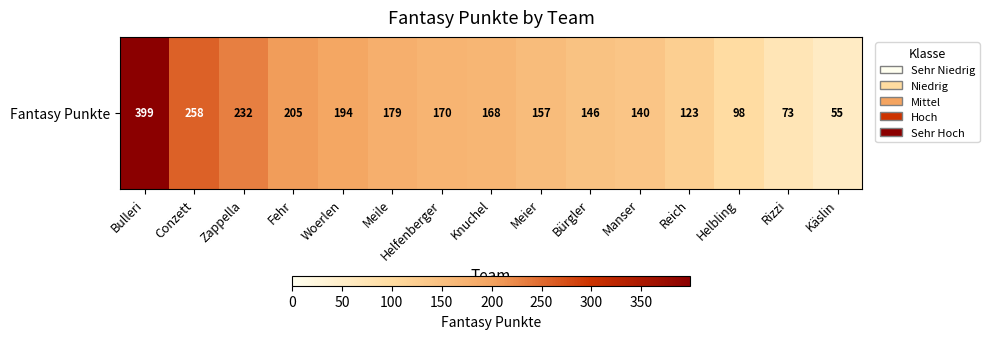

Is it true that the value at Woerlen is 194?

True